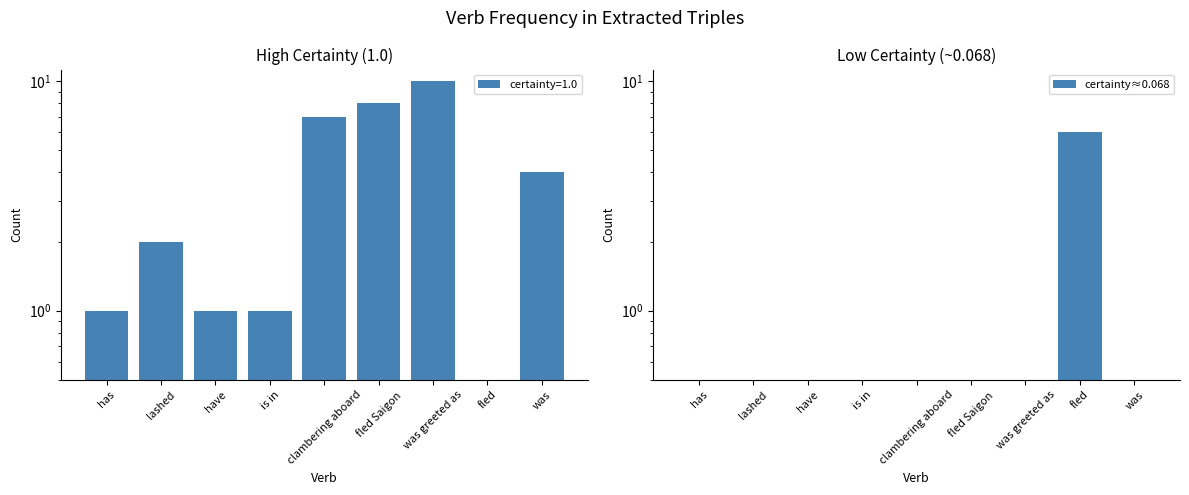

Does the chart contain any negative values?

No